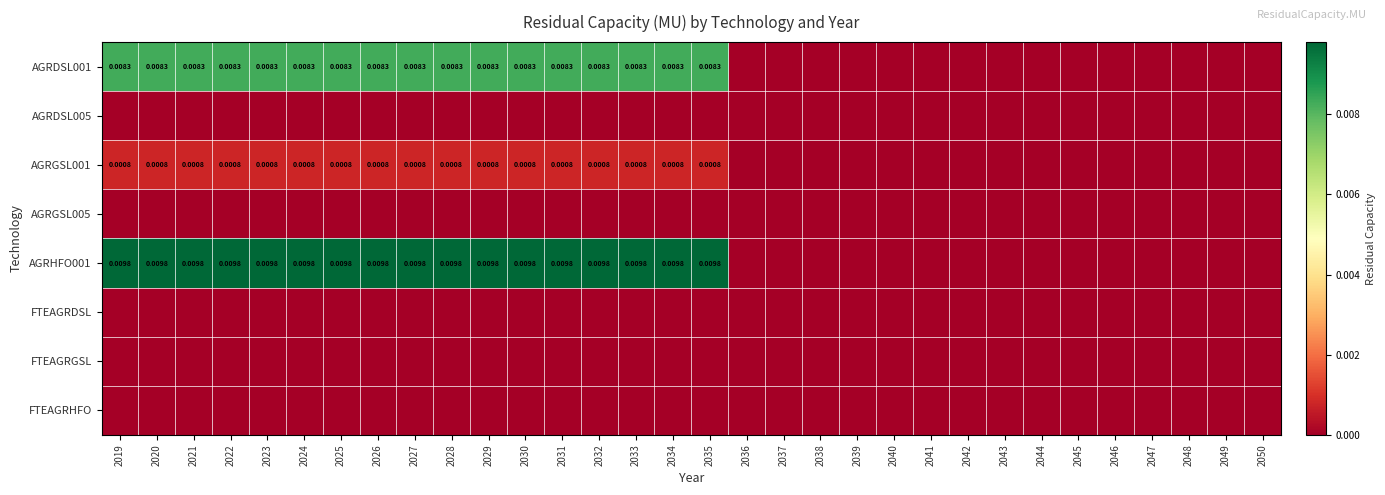

Which series has the widest spread of values?

AGRHFO001